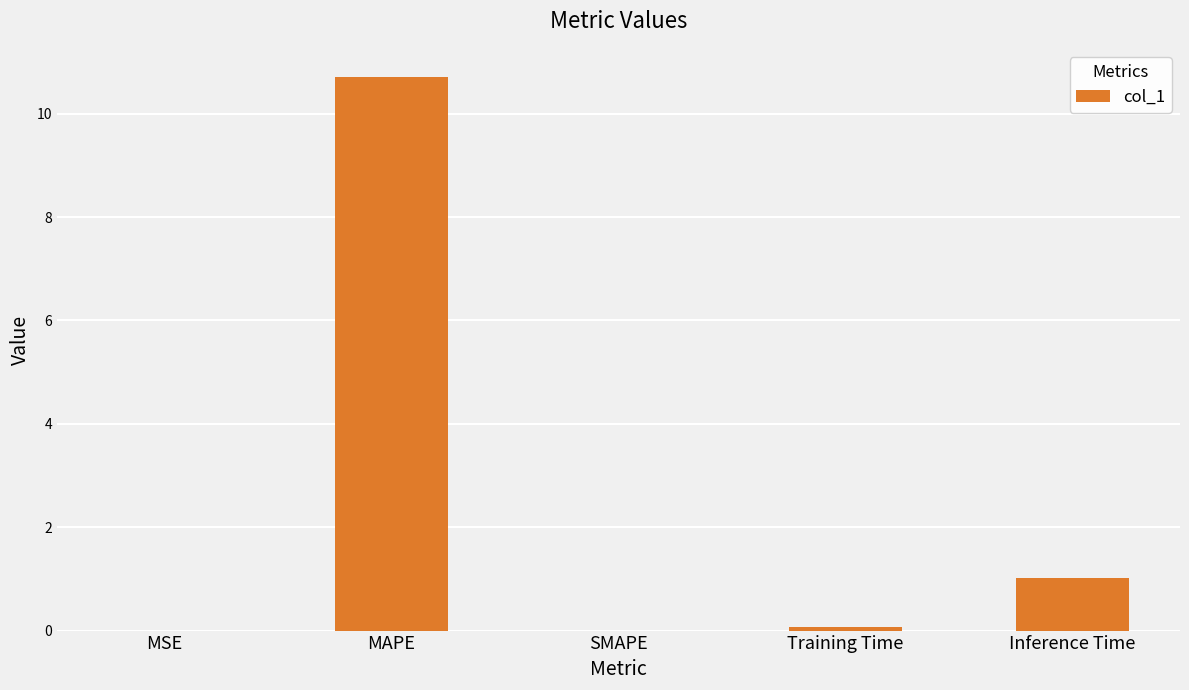

Which has a higher value, SMAPE or MAPE?

MAPE